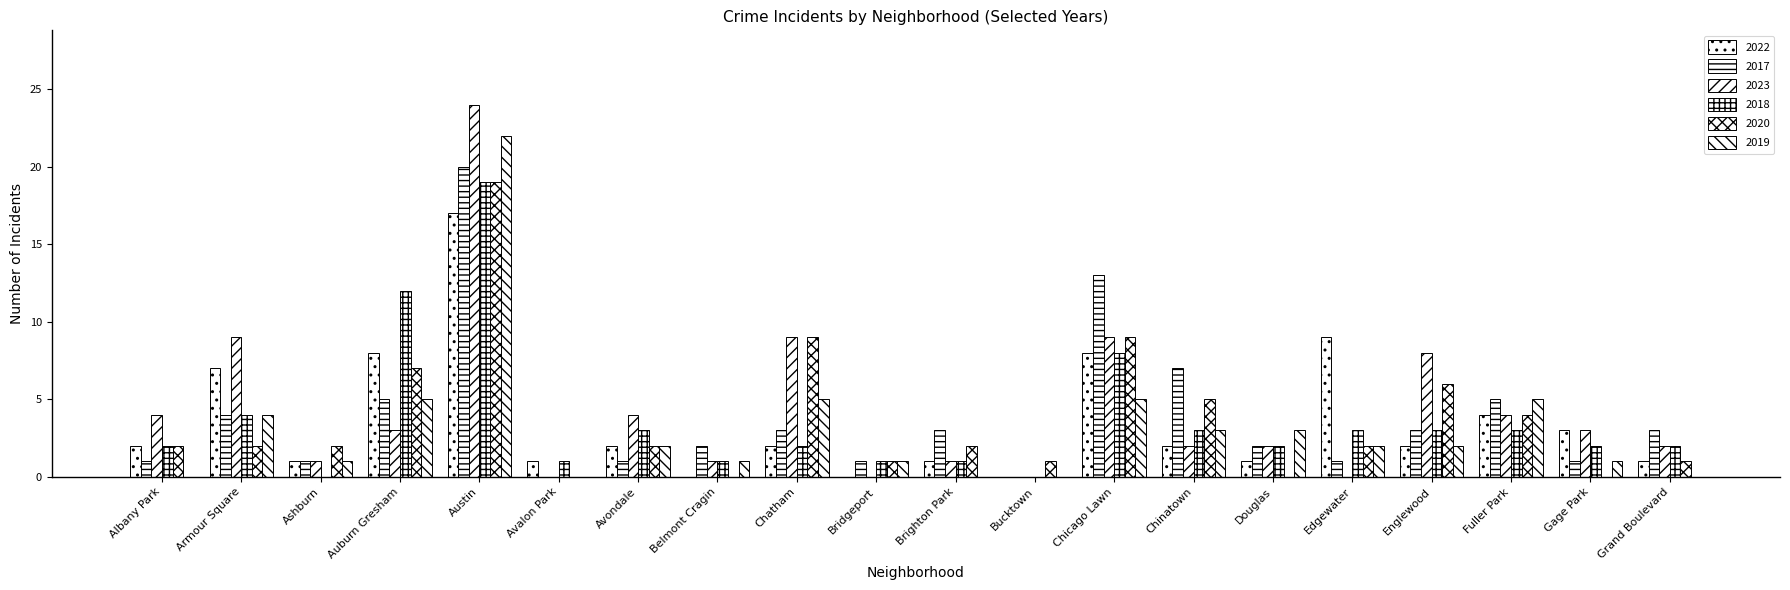

The 2022 series shows 0 at Bucktown. True or false?

True